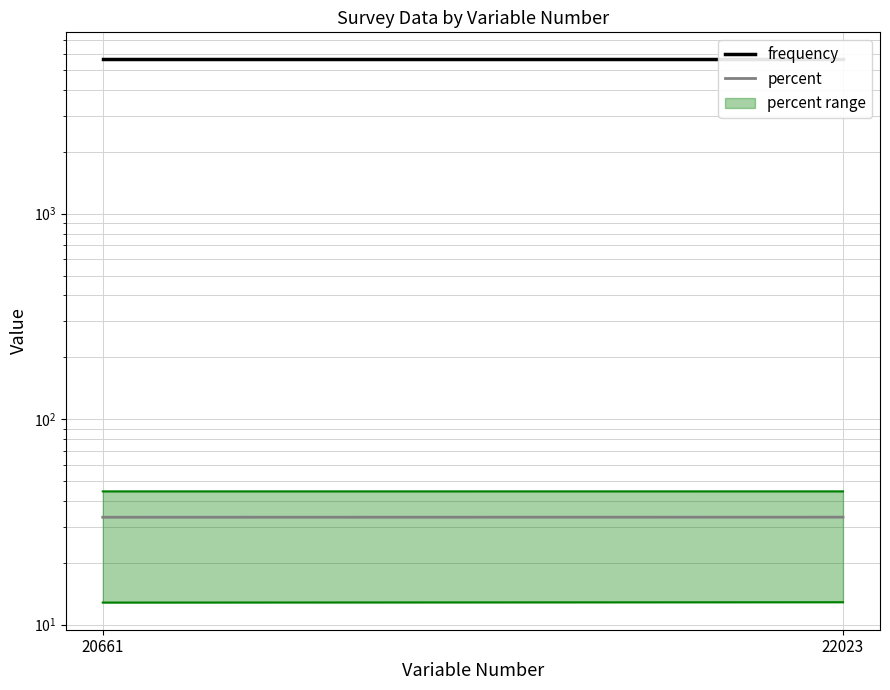

What is the maximum value shown in the chart?

5627.0